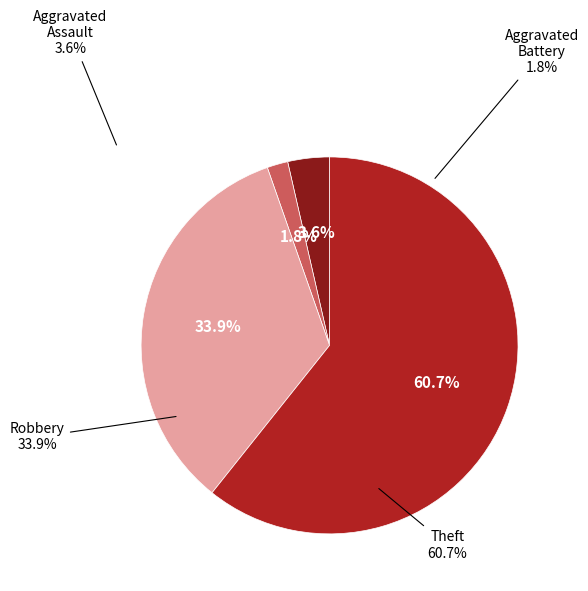

Rank the categories by value from lowest to highest.

Aggravated Battery, Aggravated Assault, Robbery, Theft